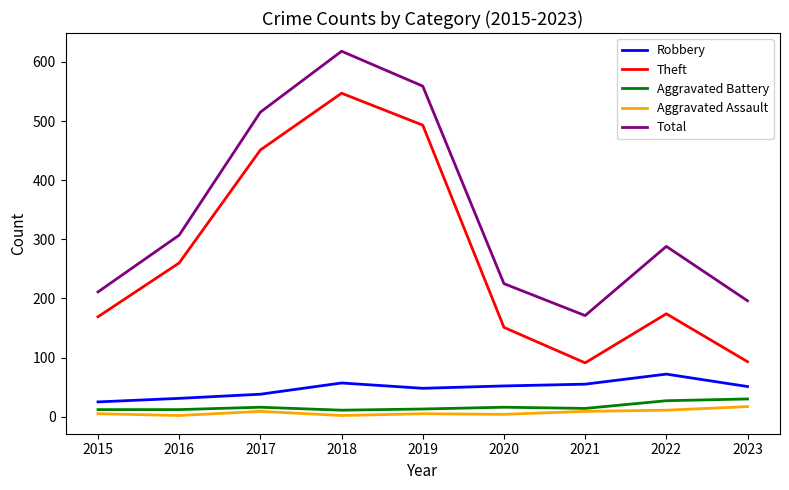

Which series has the largest total across all categories?

Total